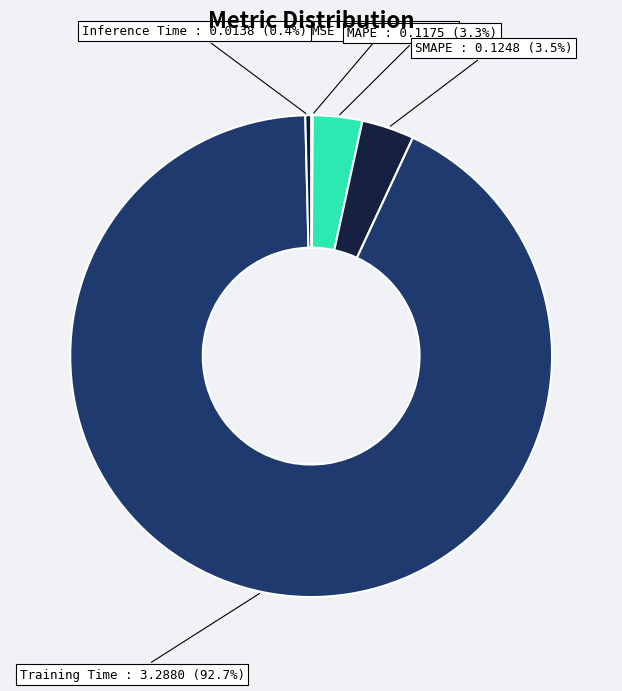

Which category accounts for the majority?

Training Time